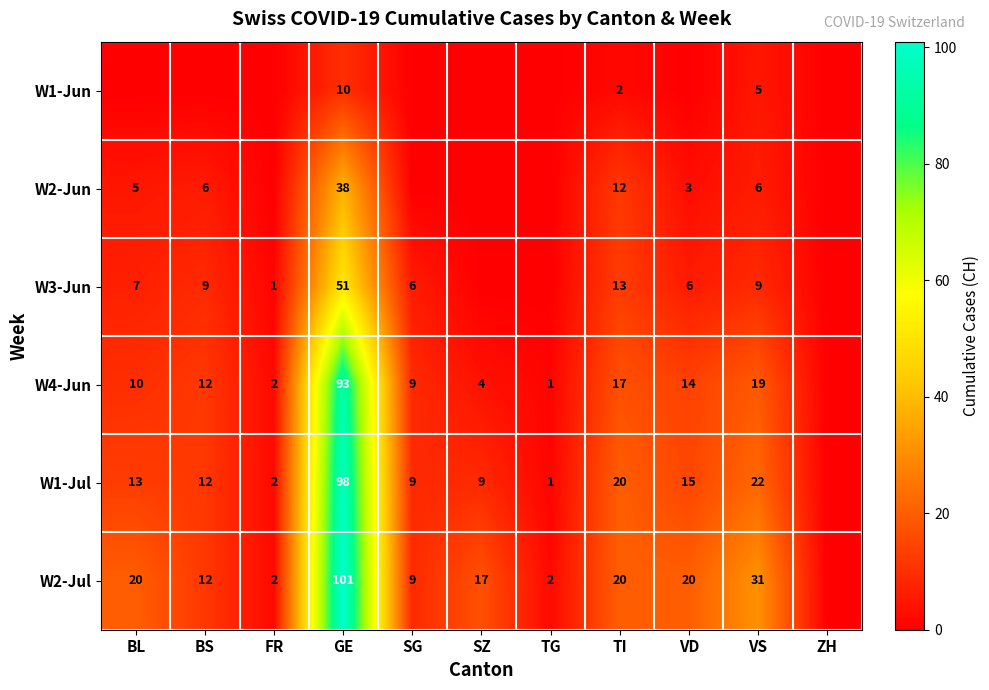

The value of W2-Jul at TI is 13. True or false?

False